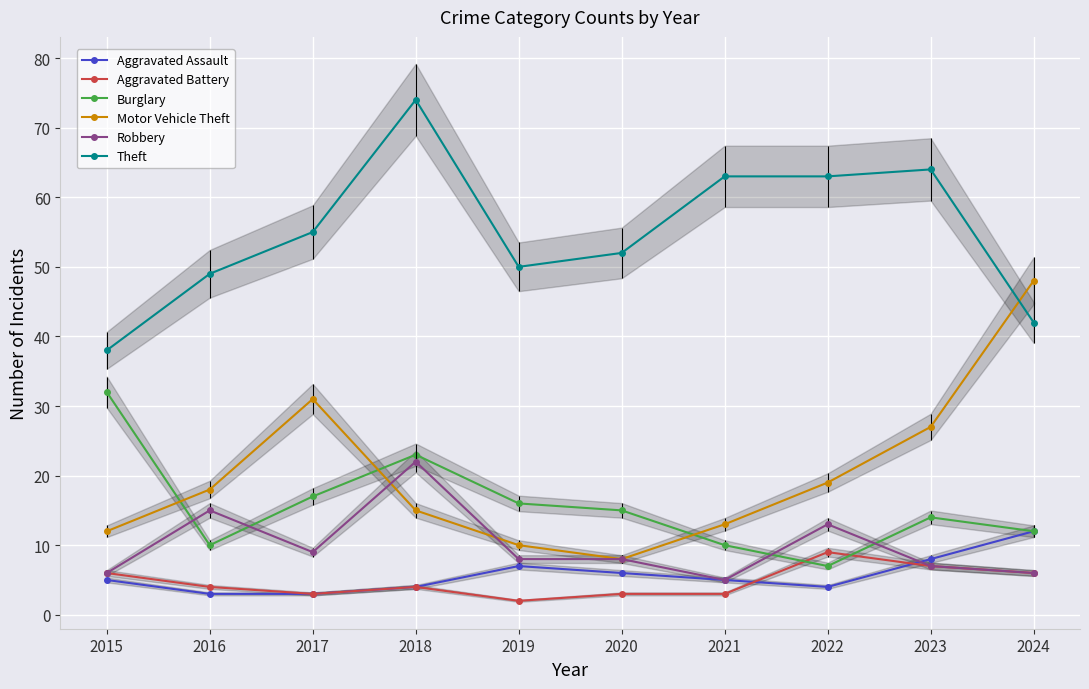

Which series changed the most between 2019 and 2020?

Motor Vehicle Theft